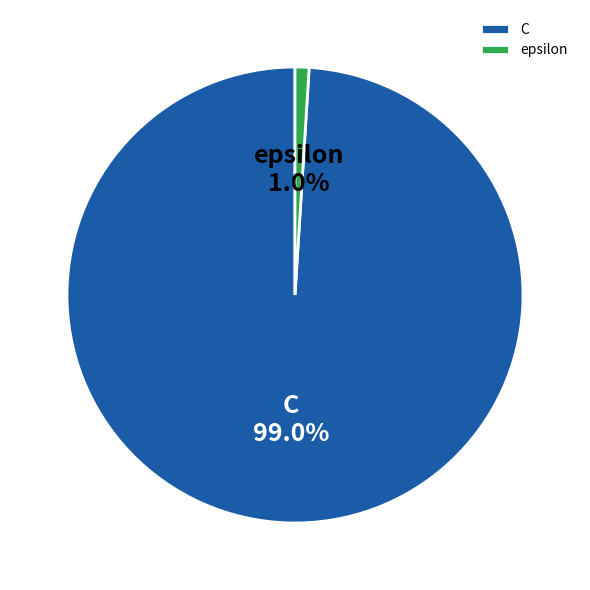

What percentage do epsilon and C together represent?

100.0%